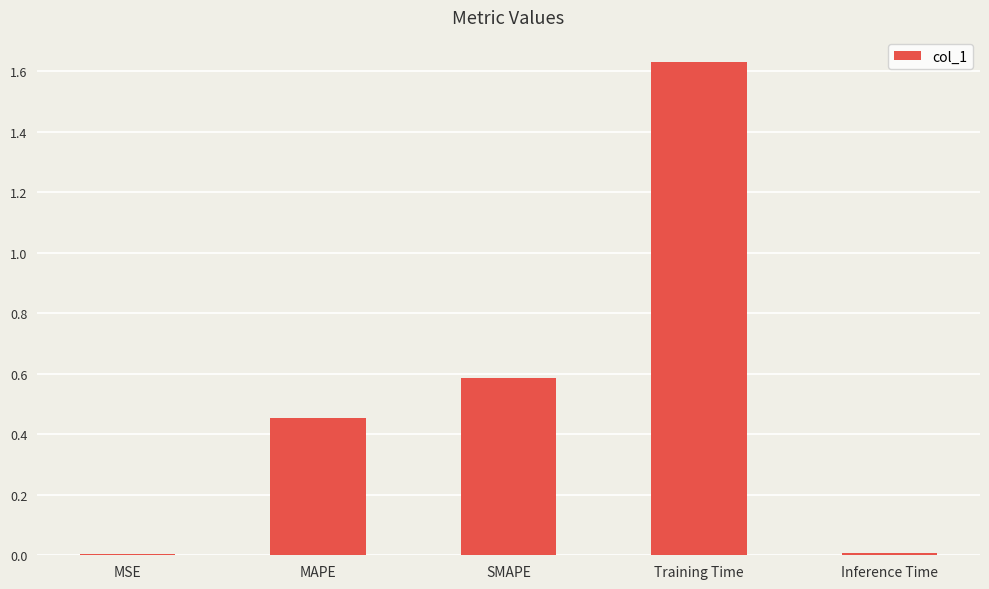

The value at MAPE is 0.7. True or false?

False